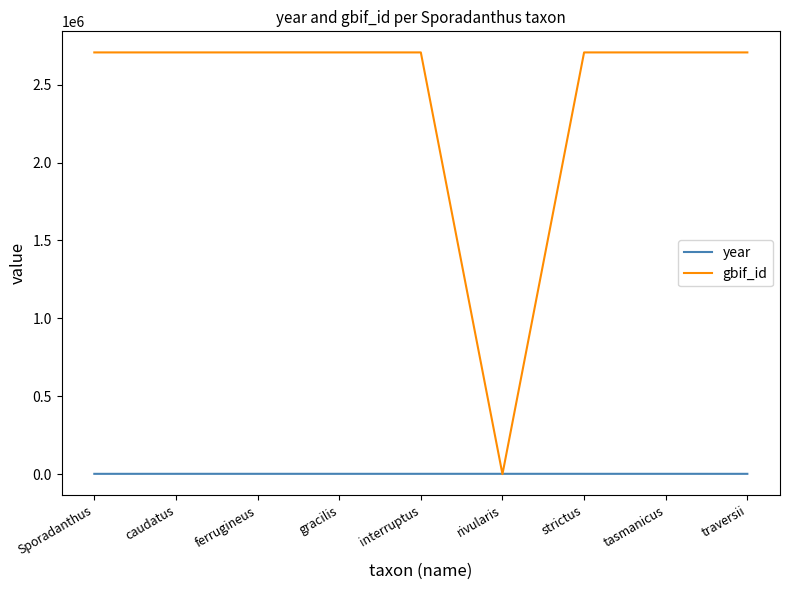

How many intersections are there between year and gbif_id?

2